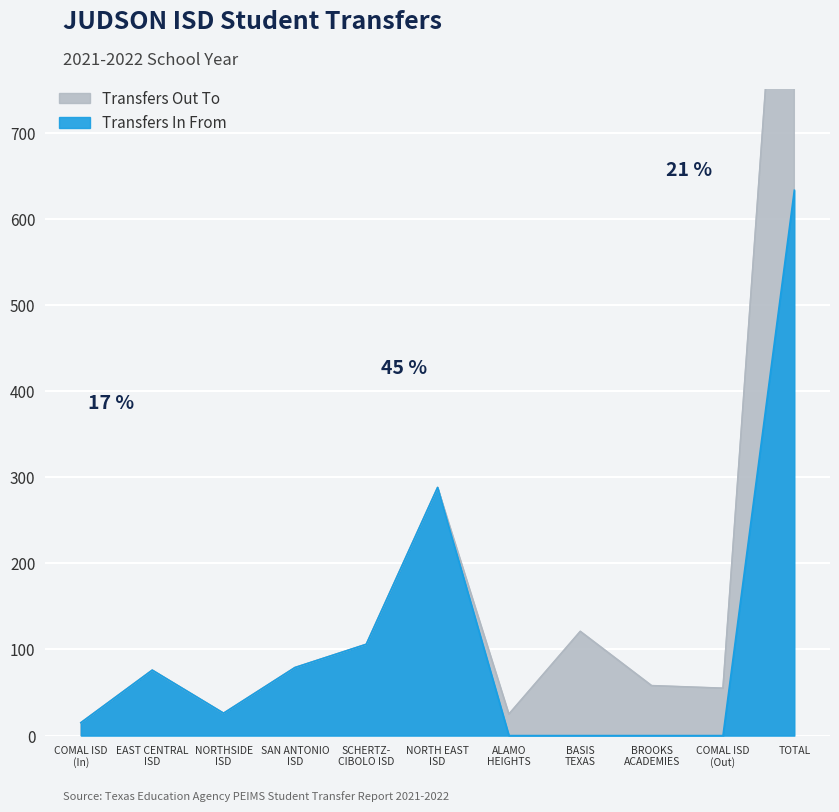

Which category has the highest value across all series?

TOTAL